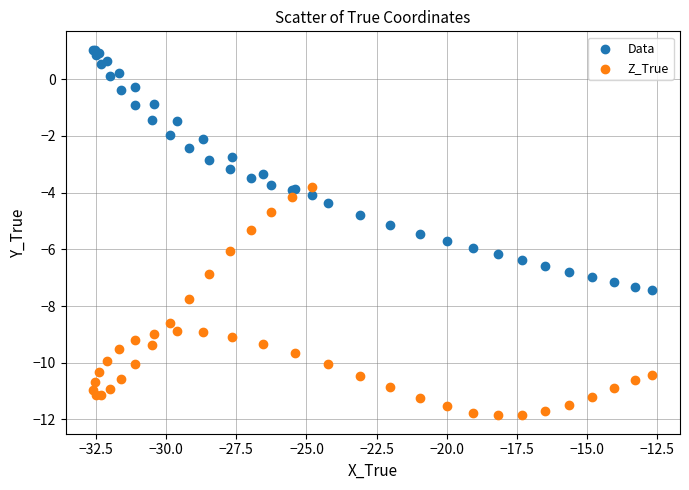

What is the X range (max minus min) for the scatter plot?

19.9